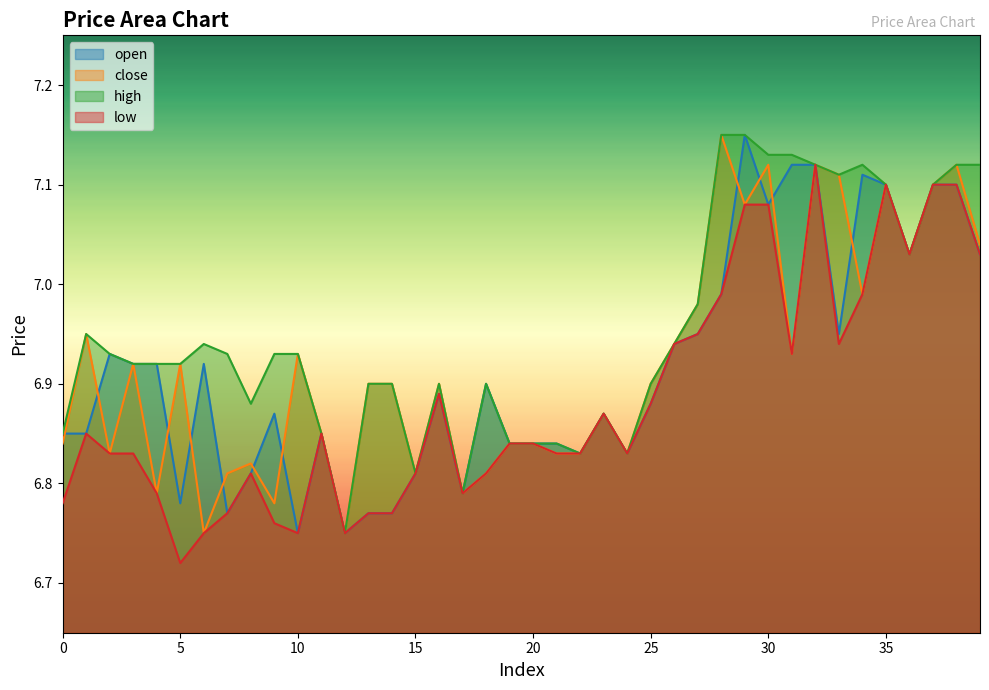

The value of high at 8 is 6.9. True or false?

True